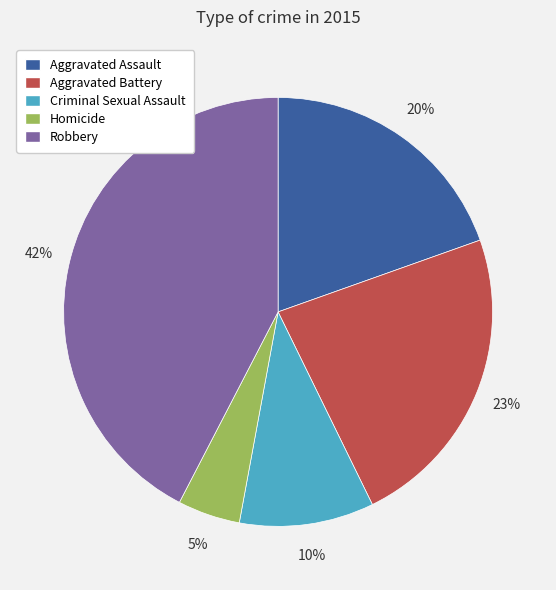

Do Criminal Sexual Assault and Robbery together represent more than half of the pie?

Yes